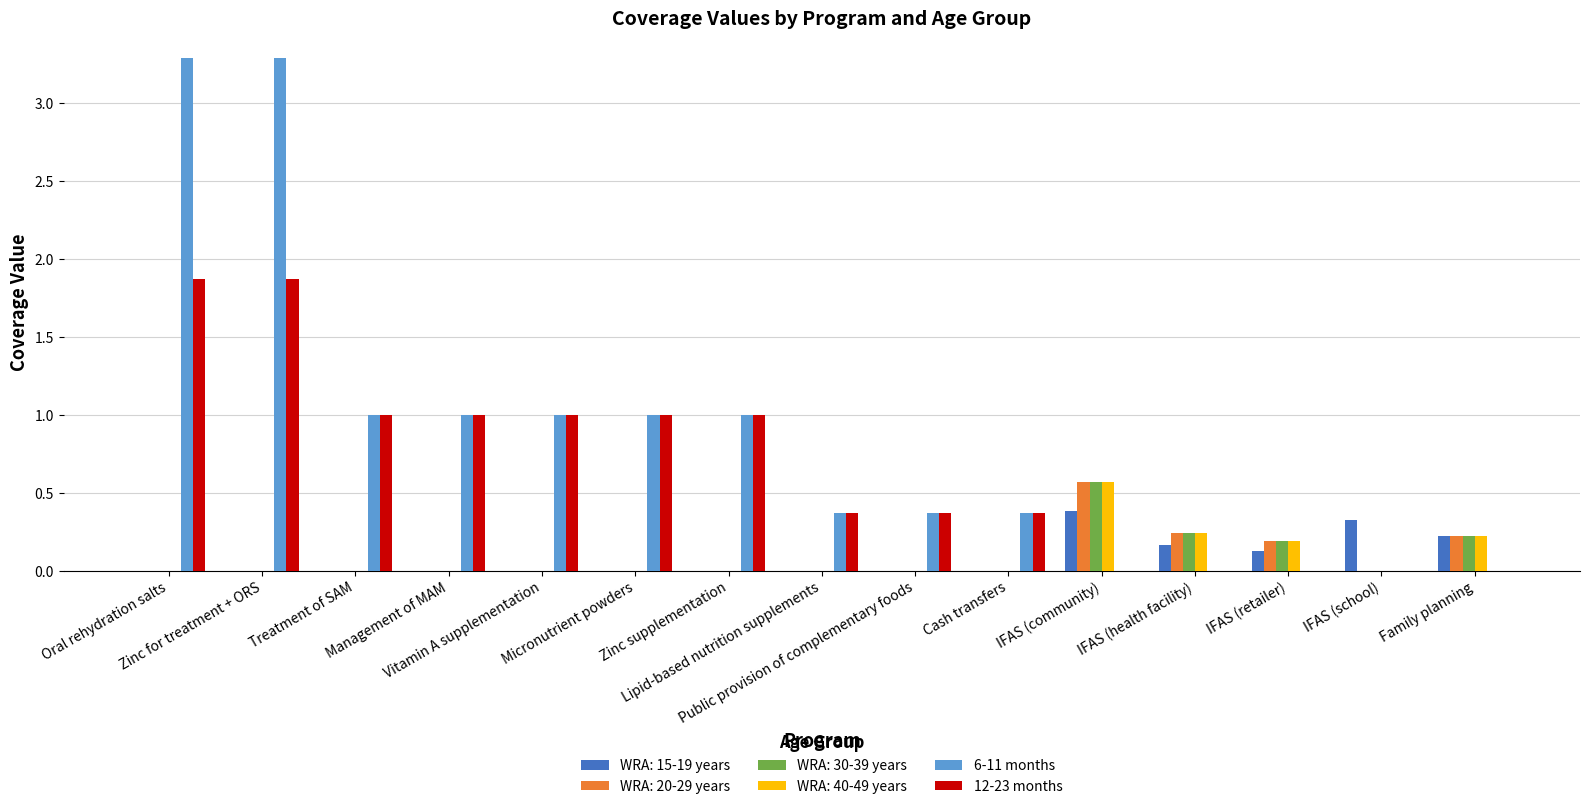

What is the sum of all WRA: 20-29 years values?

1.2